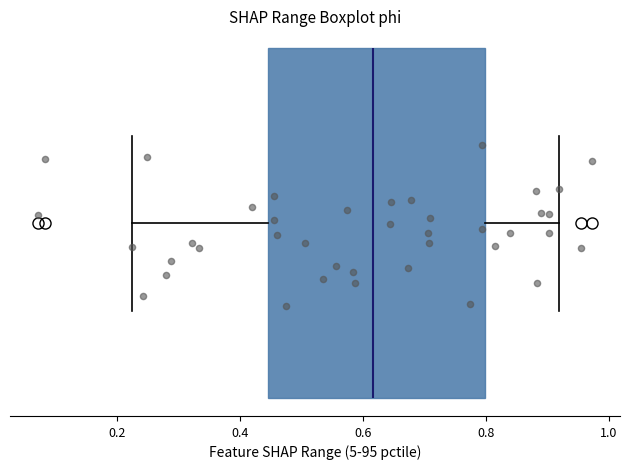

Transcribe this box plot: give where the median line is, the range the box spans, and where the two whiskers end, as read against the x-axis. The values are not printed on the chart, so give them approximately, as read against the axis.

median 0.62, box 0.44 to 0.80, whiskers 0.22 to 0.92